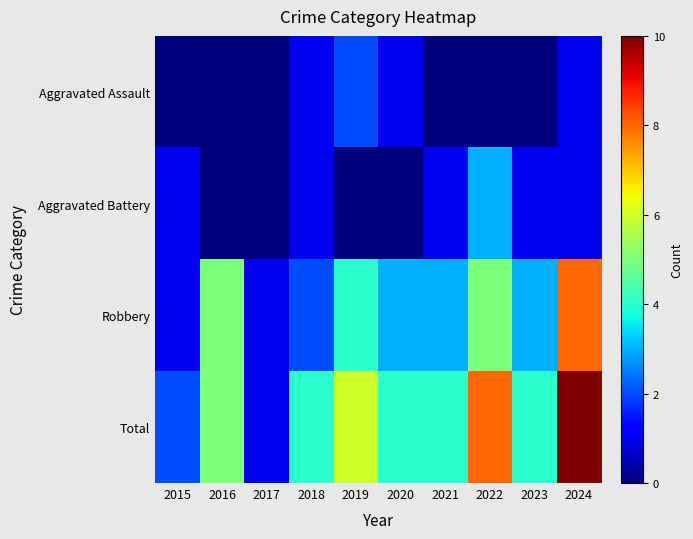

Reading left to right, transcribe all the data shown in this chart.

Aggravated Assault: 2015=0	2016=0	2017=0	2018=1	2019=2	2020=1	2021=0	2022=0	2023=0	2024=1
Aggravated Battery: 2015=1	2016=0	2017=0	2018=1	2019=0	2020=0	2021=1	2022=3	2023=1	2024=1
Robbery: 2015=1	2016=5	2017=1	2018=2	2019=4	2020=3	2021=3	2022=5	2023=3	2024=8
Total: 2015=2	2016=5	2017=1	2018=4	2019=6	2020=4	2021=4	2022=8	2023=4	2024=10